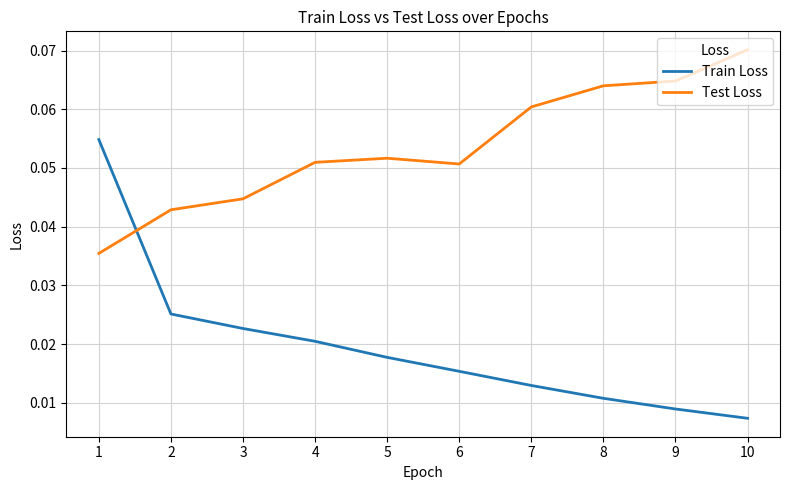

The value of Test Loss at 7 is 0.0. True or false?

False